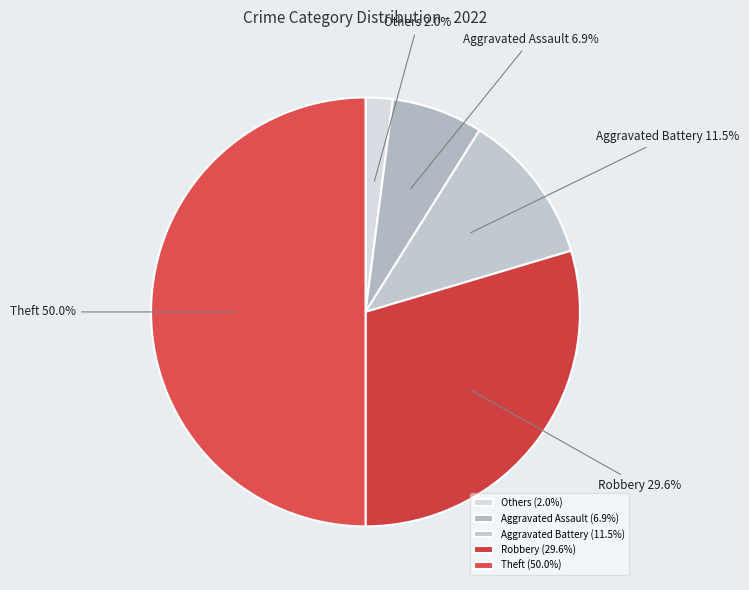

Between Theft and Aggravated Battery, which is larger?

Theft